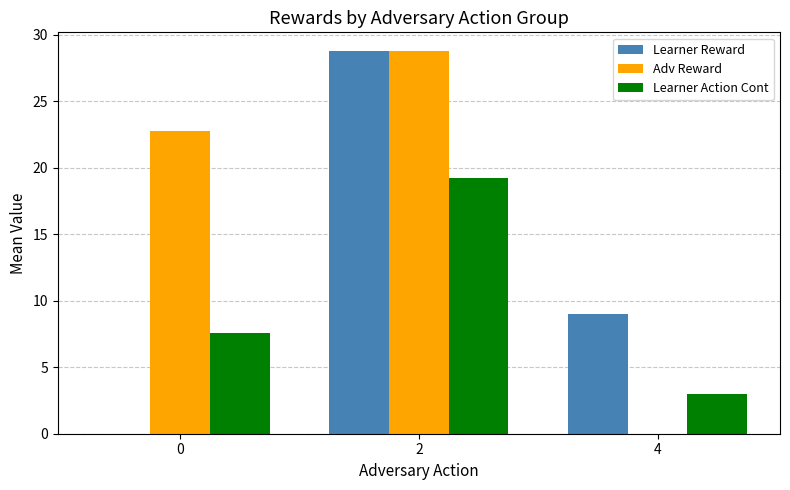

How many values in Adv Reward are above zero?

2